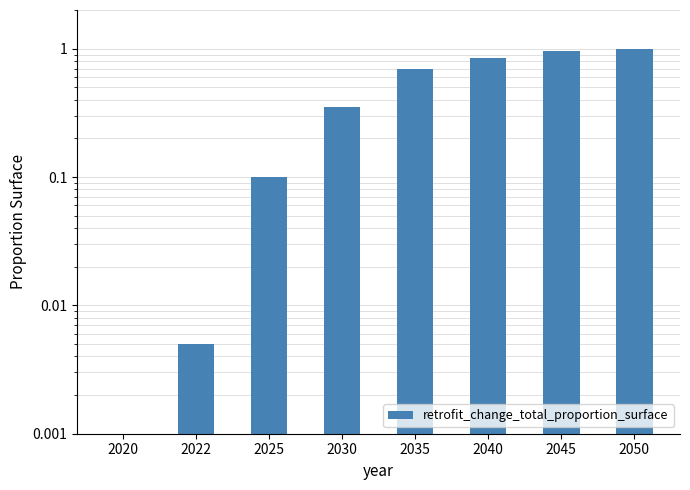

Reading left to right, transcribe all the data shown in this chart.

2020=0.0	2022=0.0	2025=0.1	2030=0.3	2035=0.7	2040=0.8	2045=0.9	2050=1.0